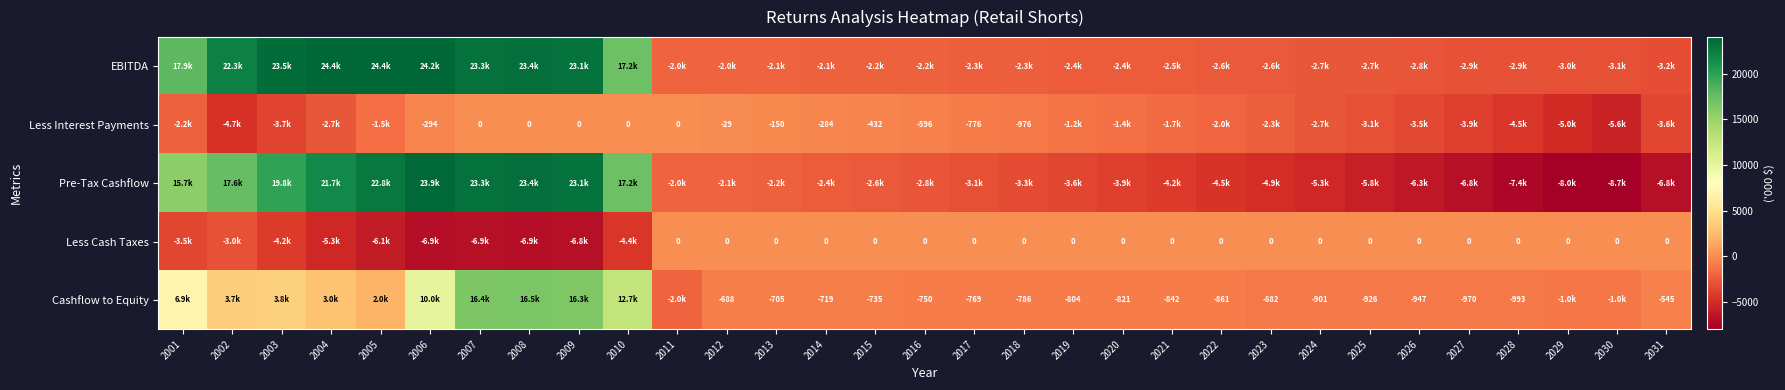

Which series has the widest spread of values?

Pre-Tax Cashflow